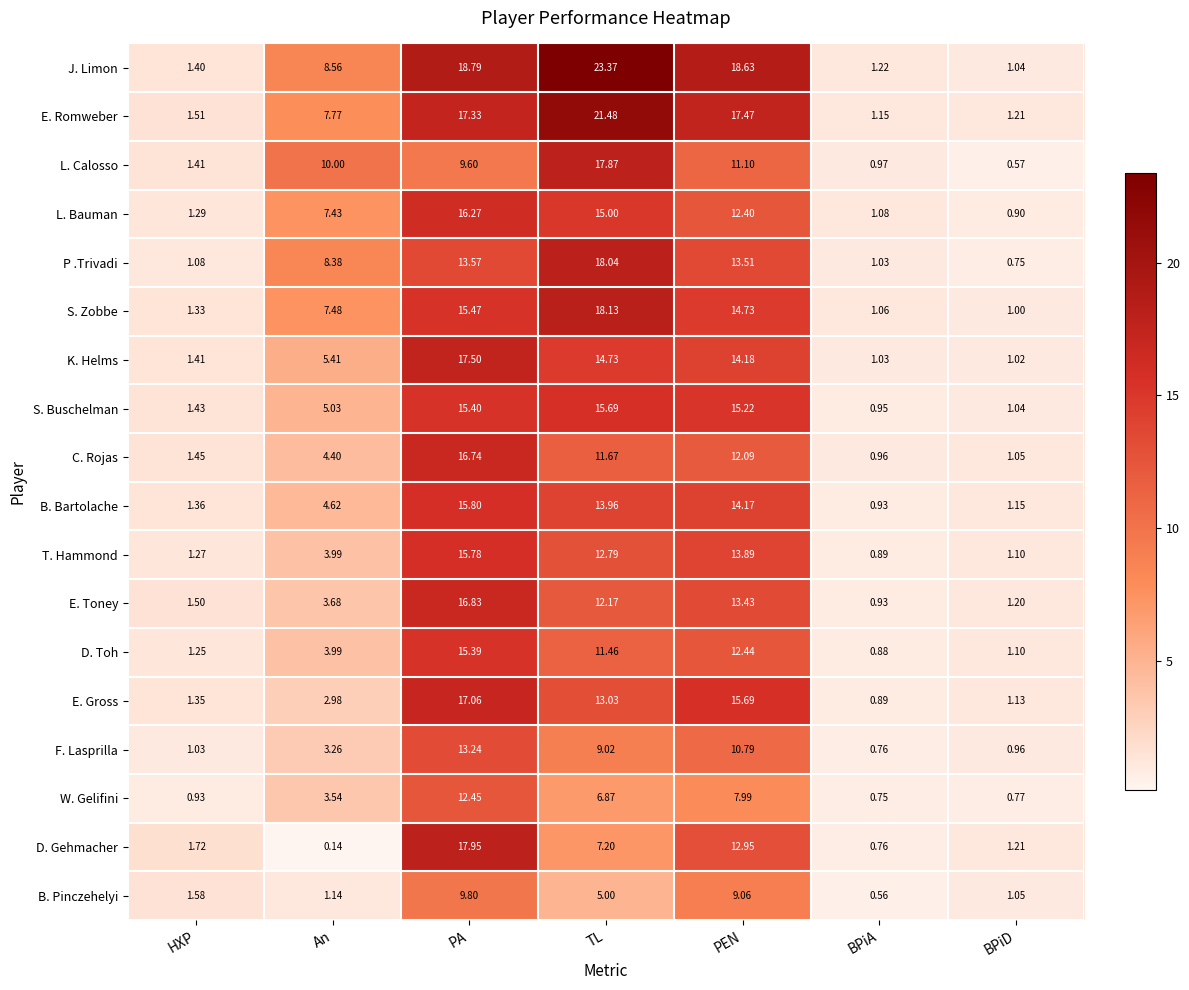

Which label corresponds to the largest value in the chart?

TL